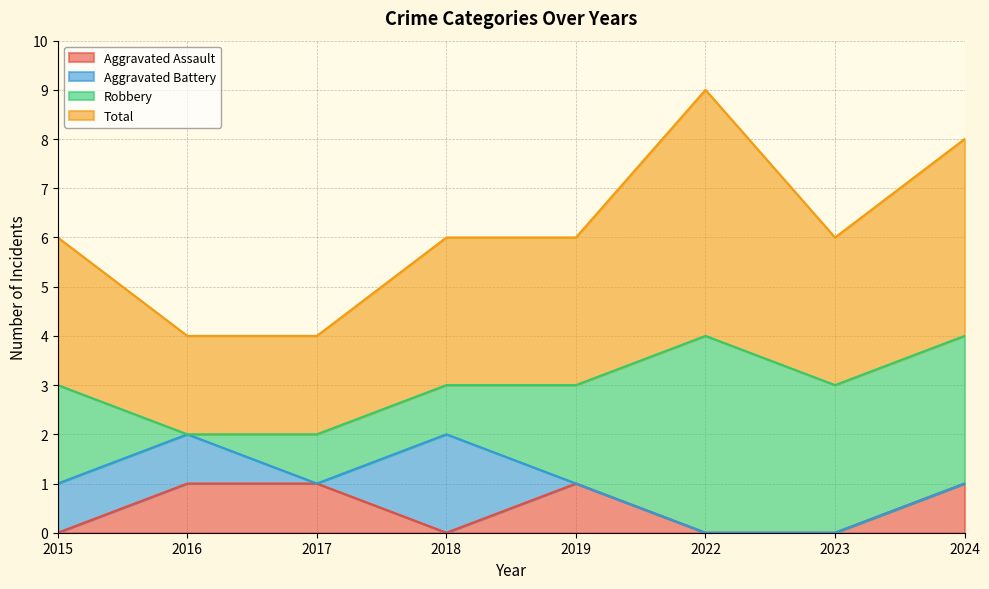

What is the maximum value for Aggravated Assault?

1